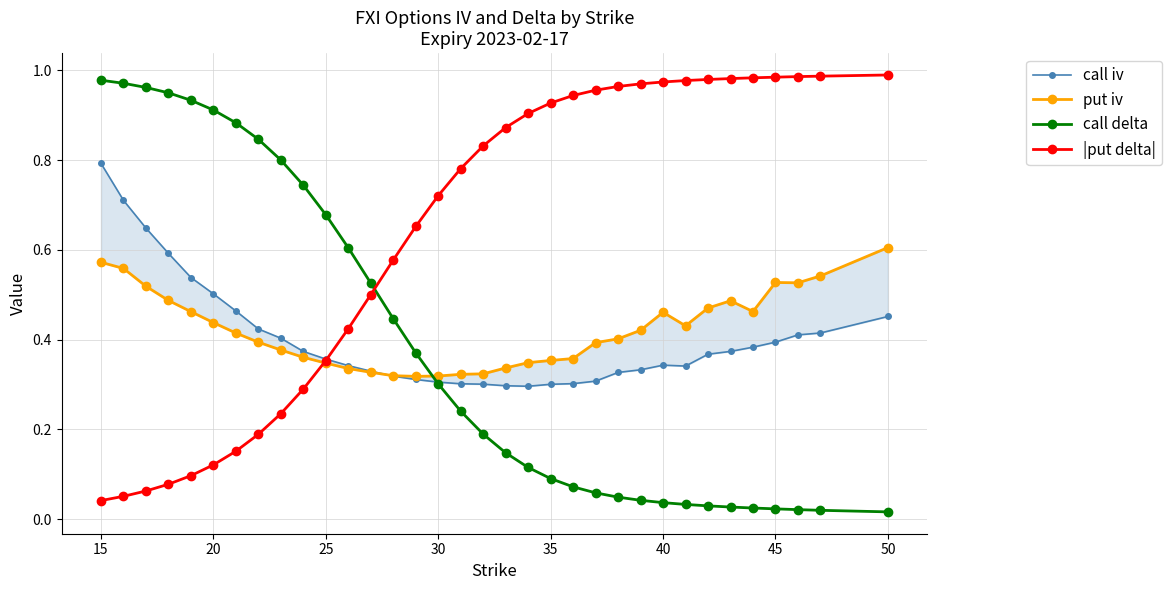

Is it true that call delta equals 1.2 at 20?

False